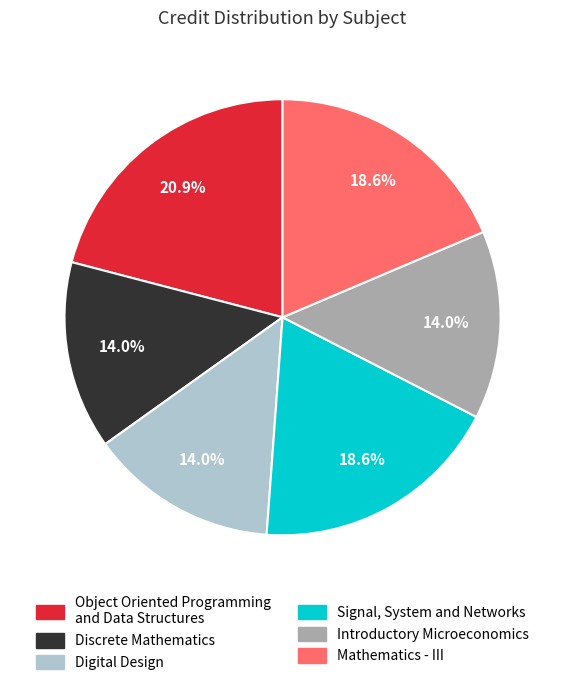

What percentage is the Discrete Mathematics slice, to the nearest percent?

14%